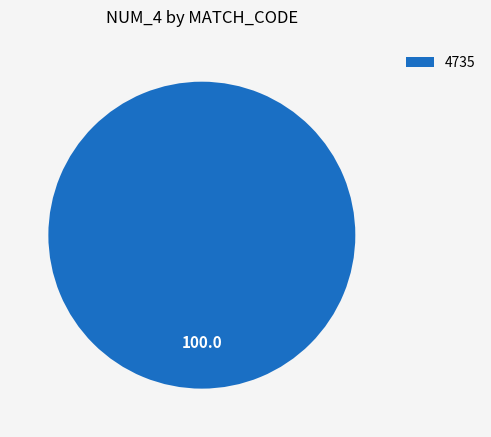

How many slices are in this pie chart?

1